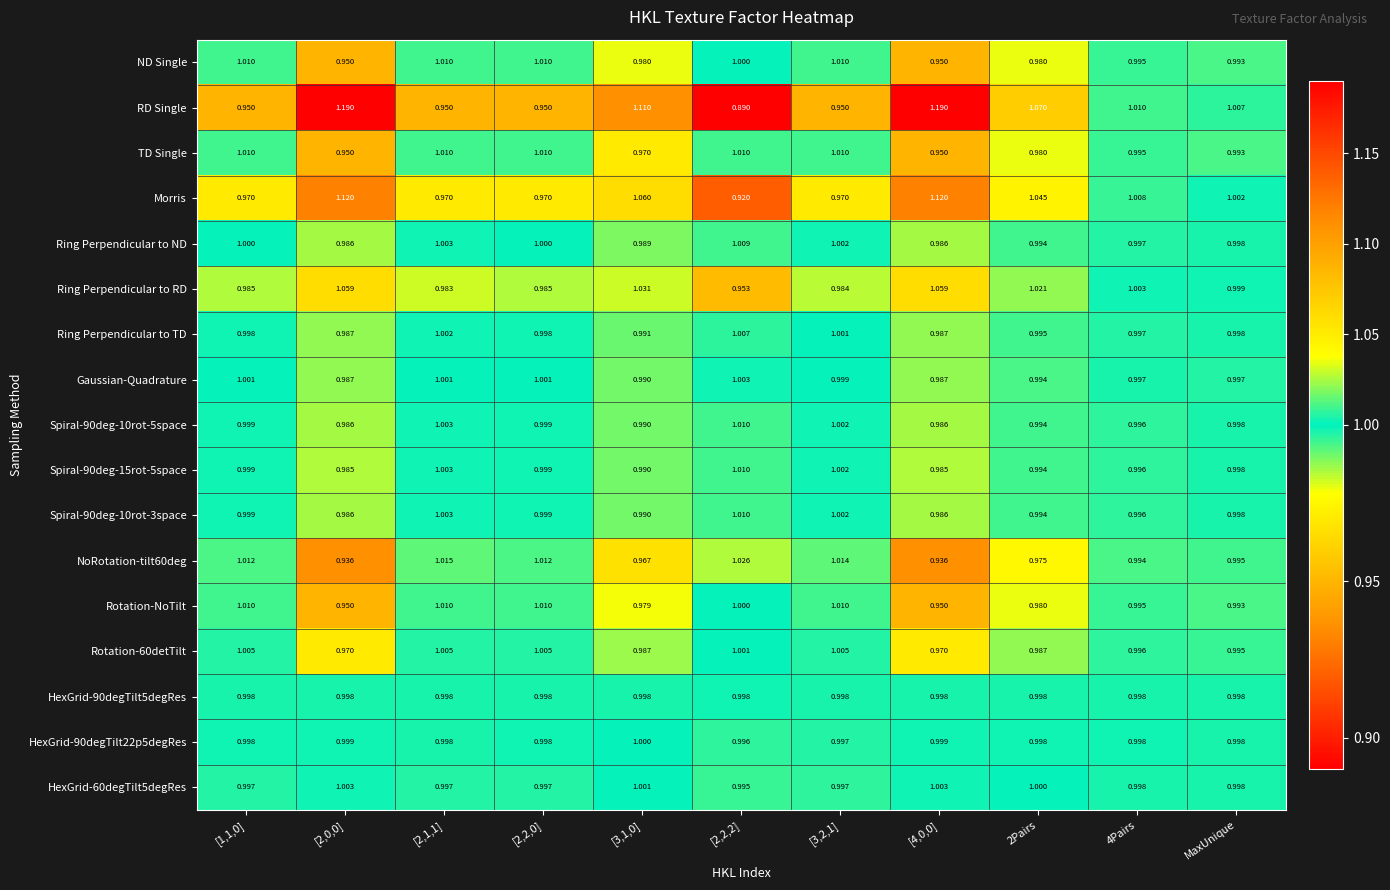

Which series has the largest range (max minus min)?

RD Single